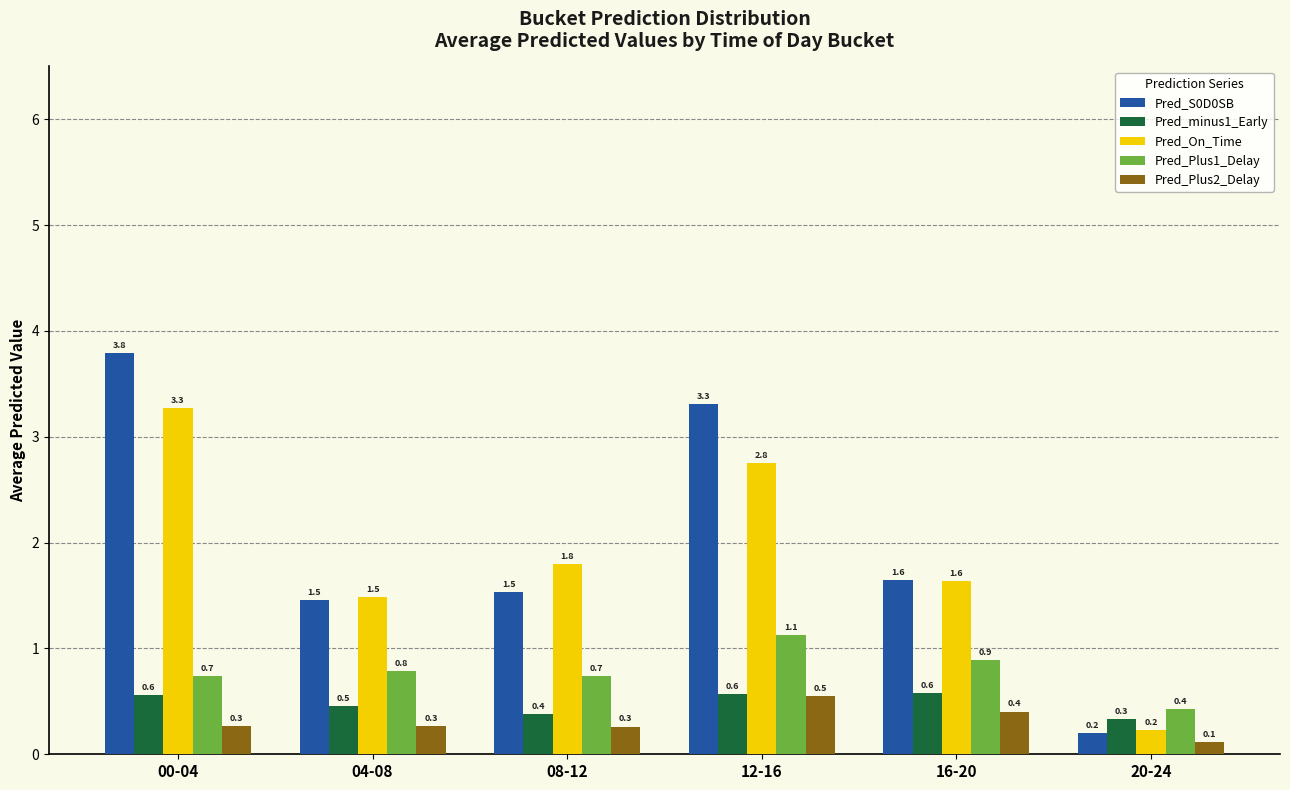

What is the sum of all Pred_Plus2_Delay values?

1.9